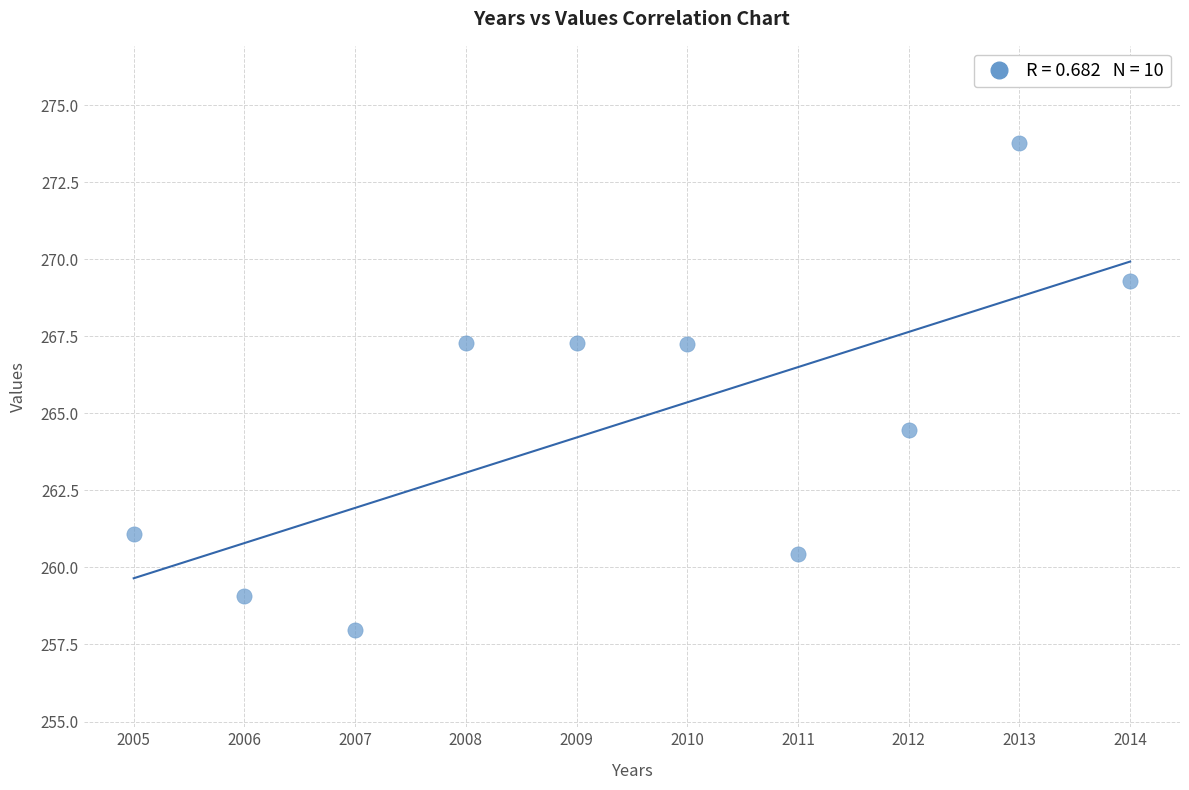

What Y value in the scatter plot is closest to 265?

264.5